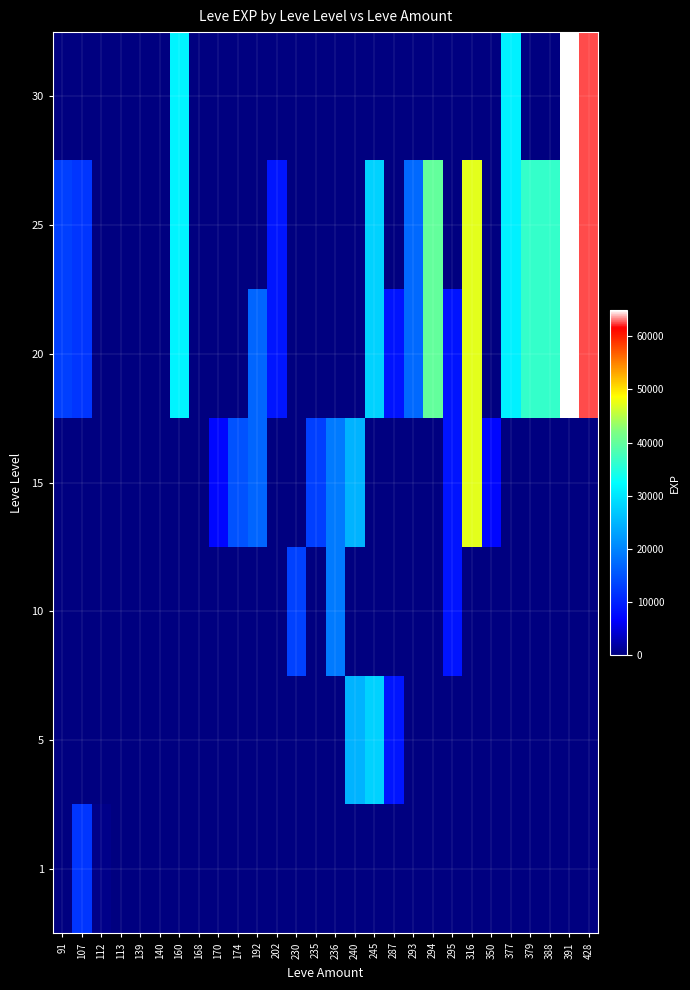

At which category is the sum across all series the highest?

391